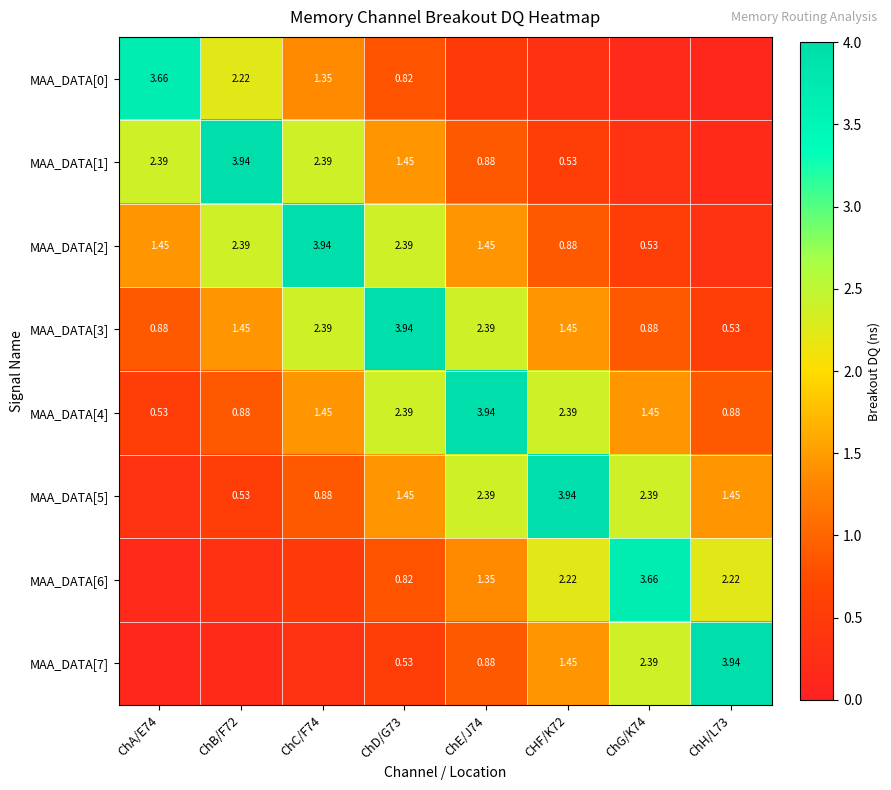

True or false: MAA_DATA[3] has a value of 0.3 at CHF/K72.

False